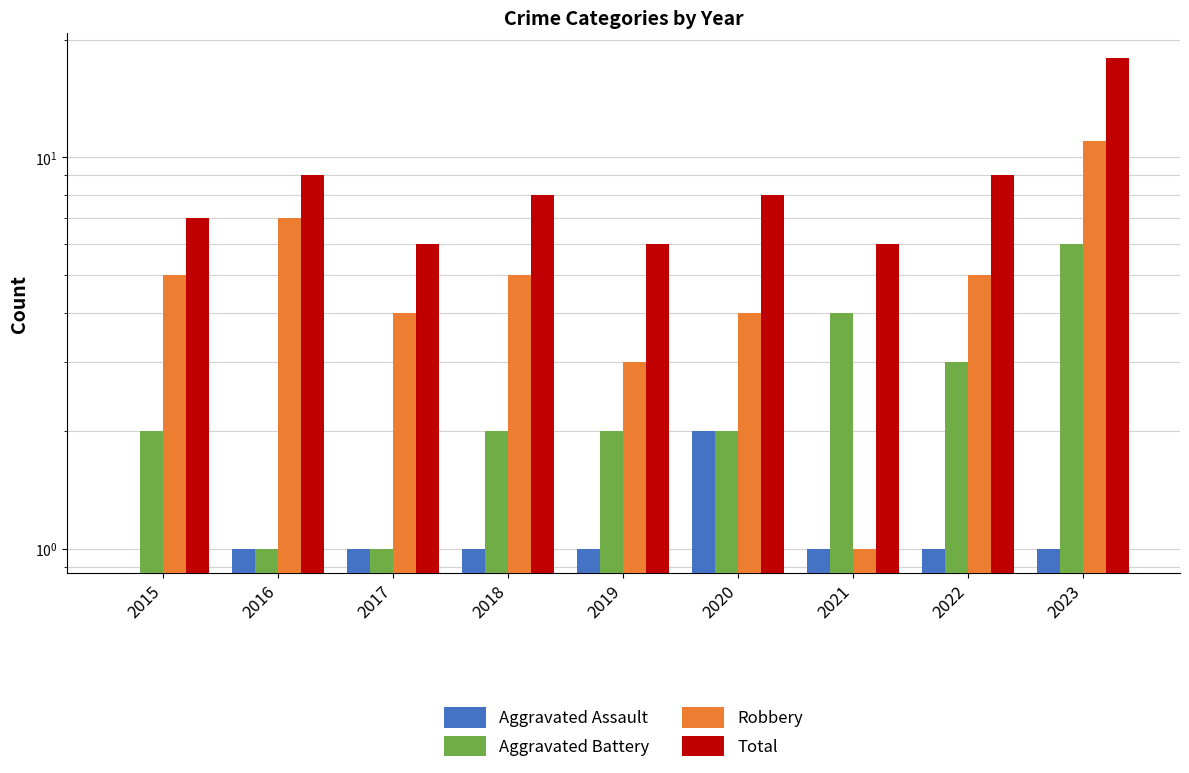

What is the total value across all series at 2023?

36